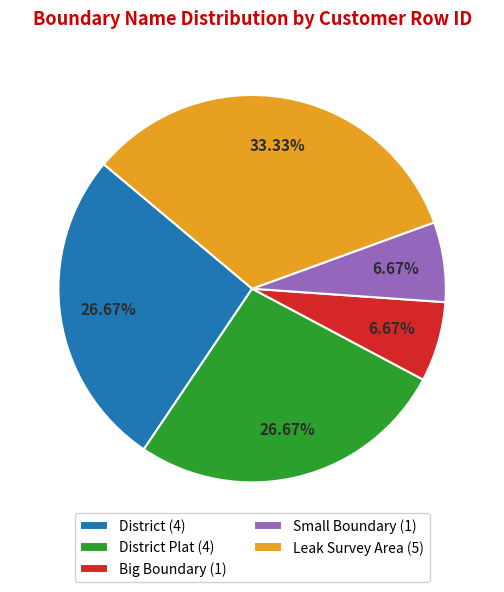

How many segments does this pie chart have?

5